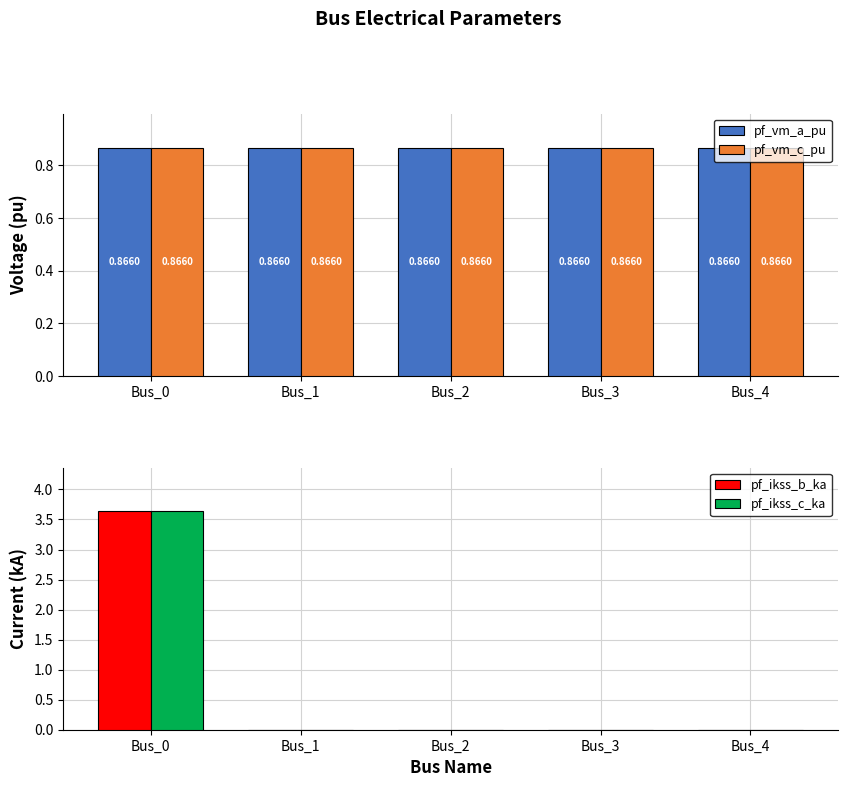

Is the value of pf_vm_c_pu at Bus_0 greater than the value of pf_ikss_b_ka at Bus_2?

Yes